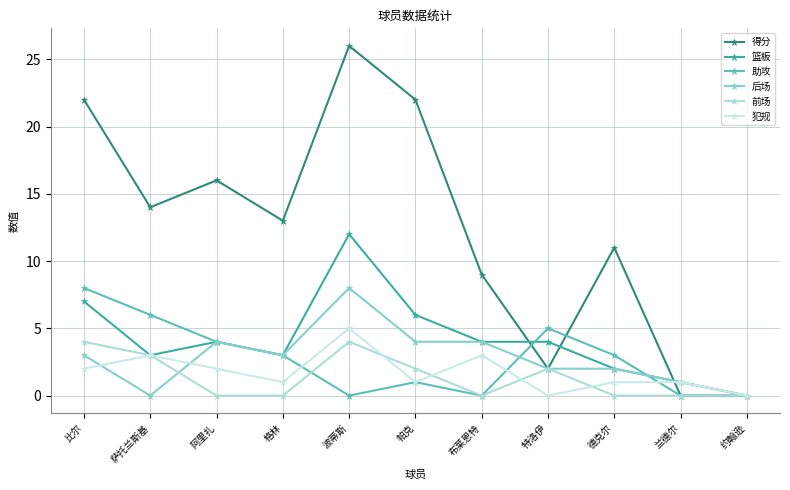

Is this an area chart (filled region under the line)?

No